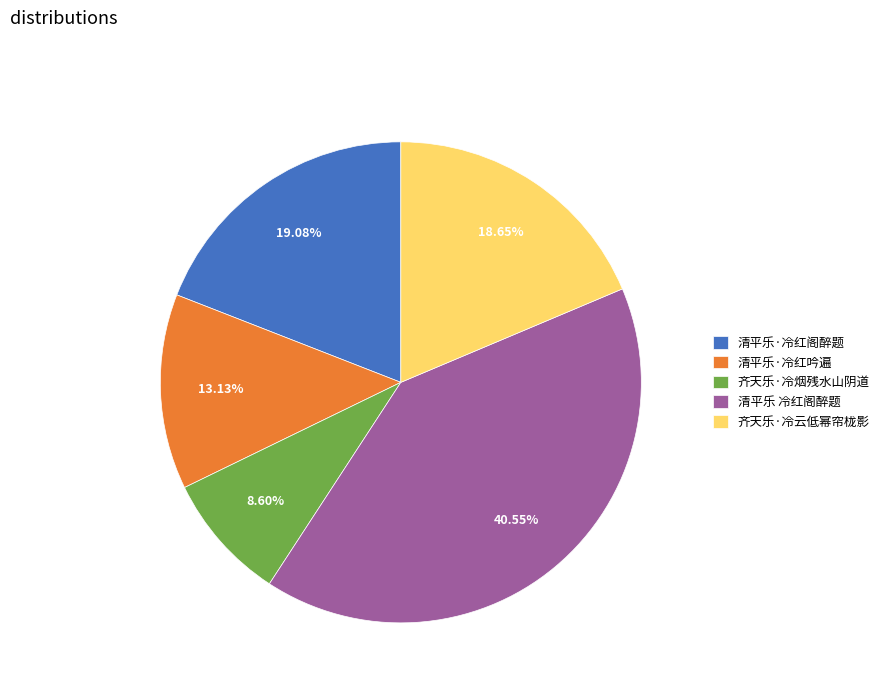

Which slice is the largest?

清平乐 冷红阁醉题